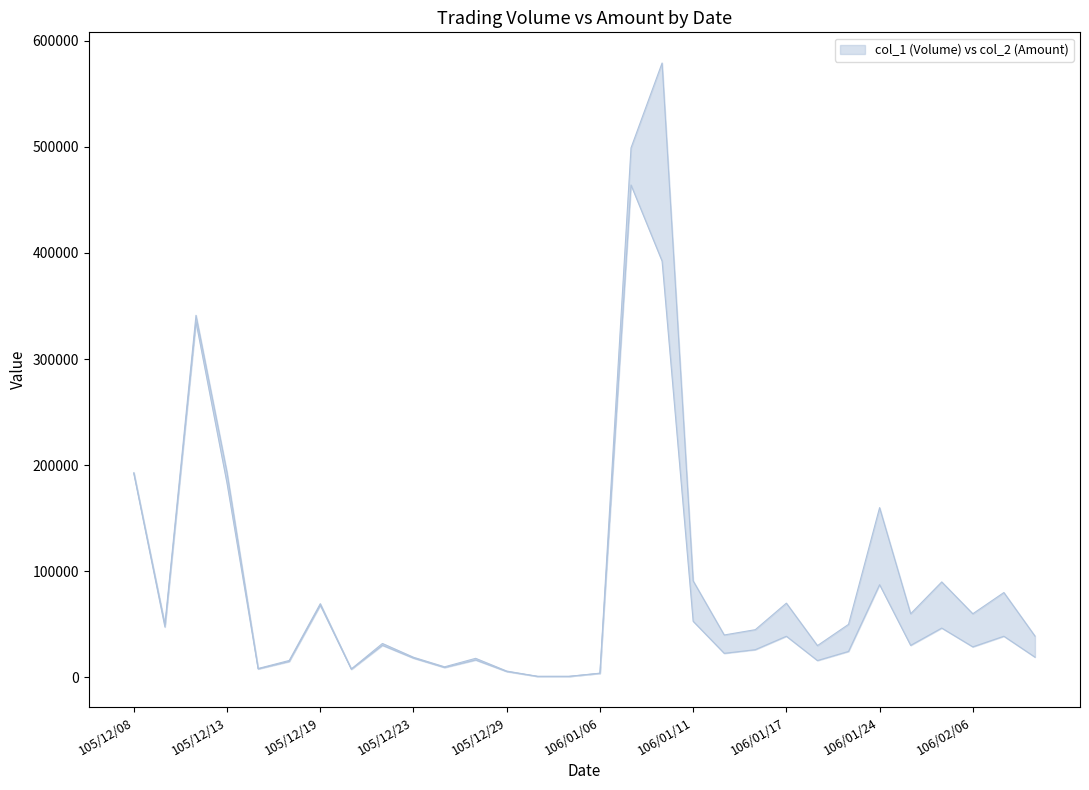

The value of col_1 (Volume) at 106/02/02 is 28893. True or false?

False